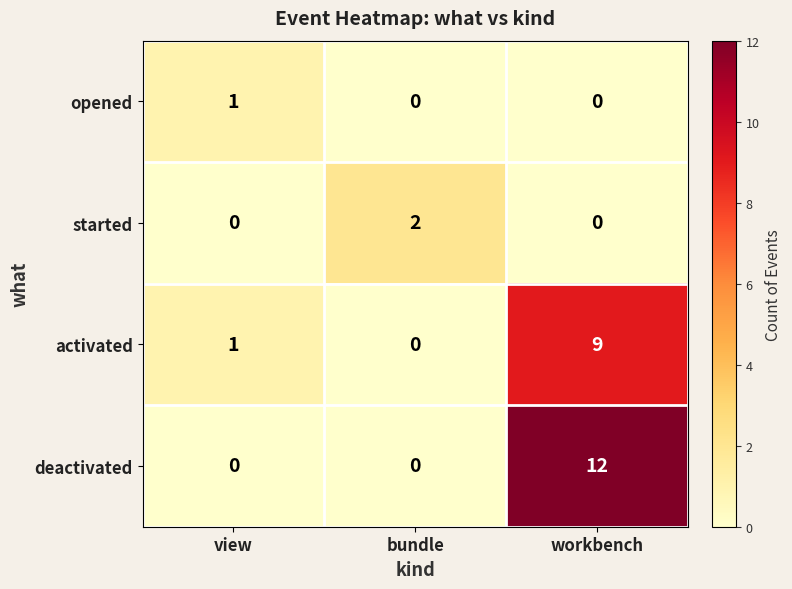

Count the deactivated values in the range 0 to 12.

3